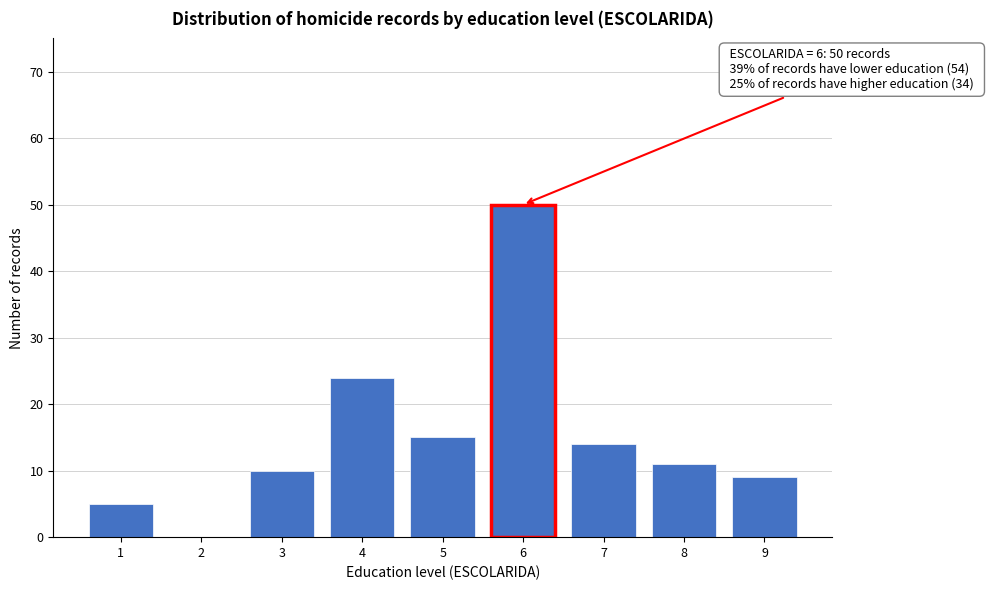

Reading right to left, list all the values displayed in this chart.

9=9	8=11	7=14	6=50	5=15	4=24	3=10	2=0	1=5